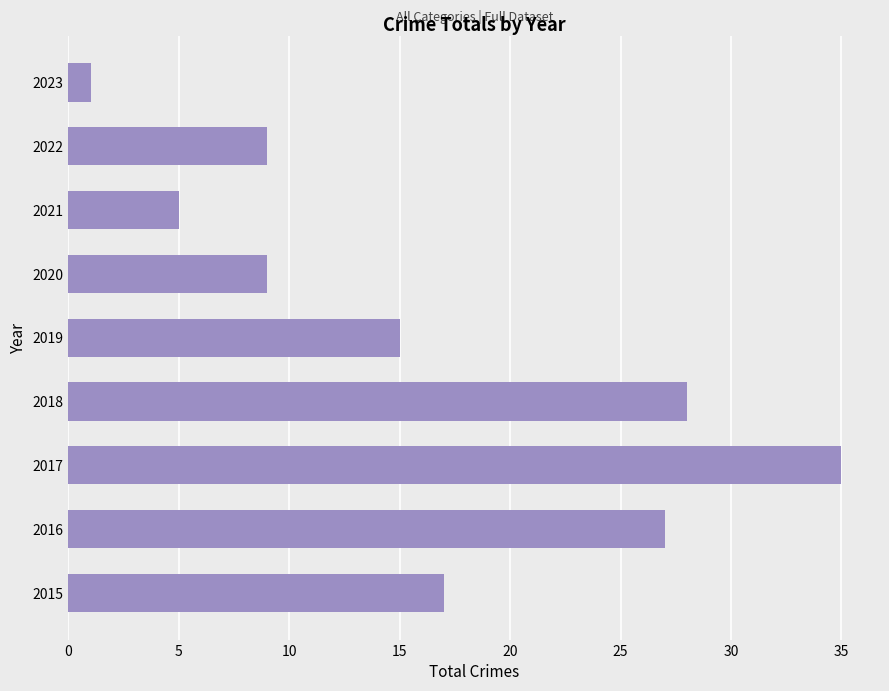

Reading bottom to top, extract all data points from this chart.

2015=17	2016=27	2017=35	2018=28	2019=15	2020=9	2021=5	2022=9	2023=1